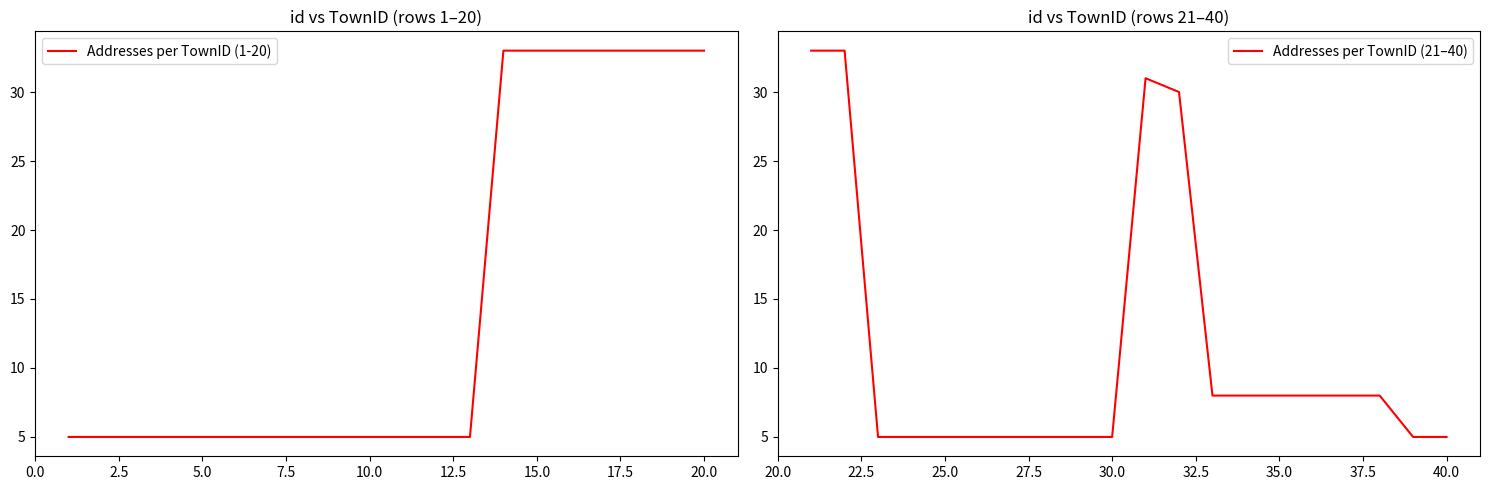

Which series has the widest spread of values?

Addresses per TownID (1-20)